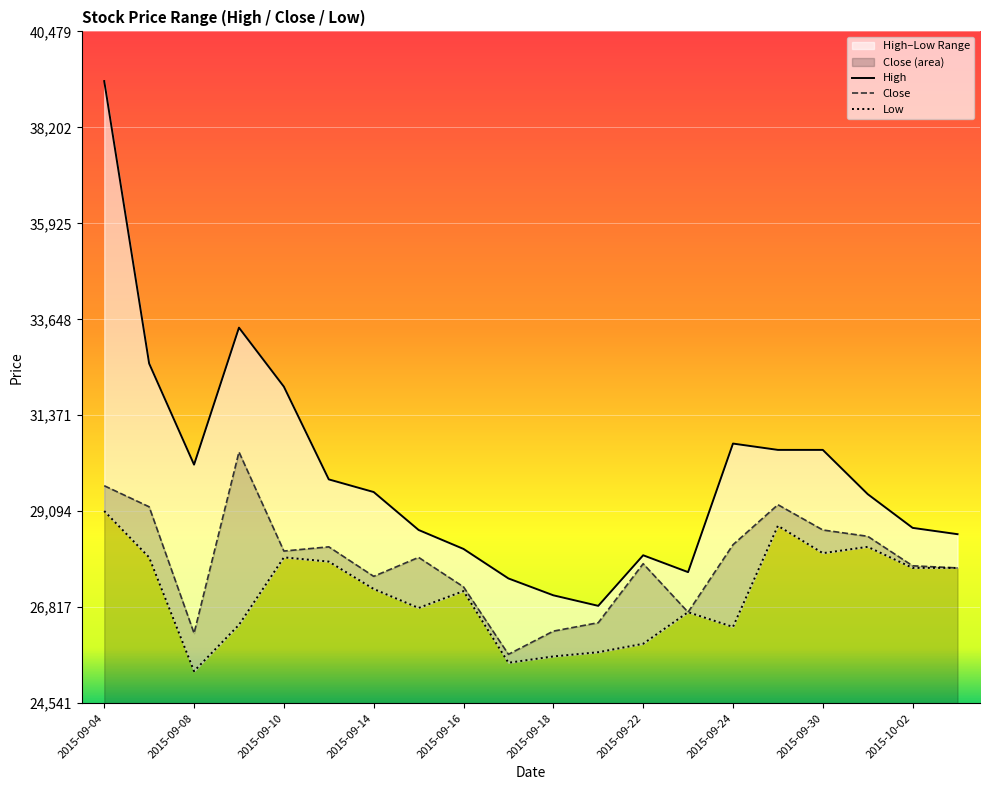

Reading right to left, list all the values displayed in this chart.

High: 2015-10-05=28550	2015-10-02=28700	2015-10-01=29500	2015-09-30=30550	2015-09-25=30550	2015-09-24=30700	2015-09-23=27650	2015-09-22=28050	2015-09-21=26850	2015-09-18=27100	2015-09-17=27500	2015-09-16=28200	2015-09-15=28650	2015-09-14=29550	2015-09-11=29850	2015-09-10=32050	2015-09-09=33450	2015-09-08=30200	2015-09-07=32600	2015-09-04=39300
Close: 2015-10-05=27750	2015-10-02=27800	2015-10-01=28500	2015-09-30=28650	2015-09-25=29250	2015-09-24=28300	2015-09-23=26700	2015-09-22=27850	2015-09-21=26450	2015-09-18=26250	2015-09-17=25700	2015-09-16=27300	2015-09-15=28000	2015-09-14=27550	2015-09-11=28250	2015-09-10=28150	2015-09-09=30500	2015-09-08=26200	2015-09-07=29200	2015-09-04=29700
Low: 2015-10-05=27750	2015-10-02=27750	2015-10-01=28250	2015-09-30=28100	2015-09-25=28750	2015-09-24=26350	2015-09-23=26700	2015-09-22=25950	2015-09-21=25750	2015-09-18=25650	2015-09-17=25500	2015-09-16=27200	2015-09-15=26800	2015-09-14=27250	2015-09-11=27900	2015-09-10=28000	2015-09-09=26400	2015-09-08=25300	2015-09-07=28000	2015-09-04=29100